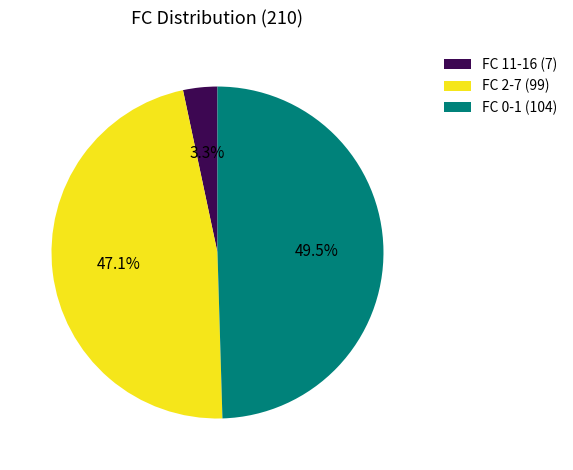

Do FC 2-7 (99) and FC 0-1 (104) together represent more than half of the pie?

Yes